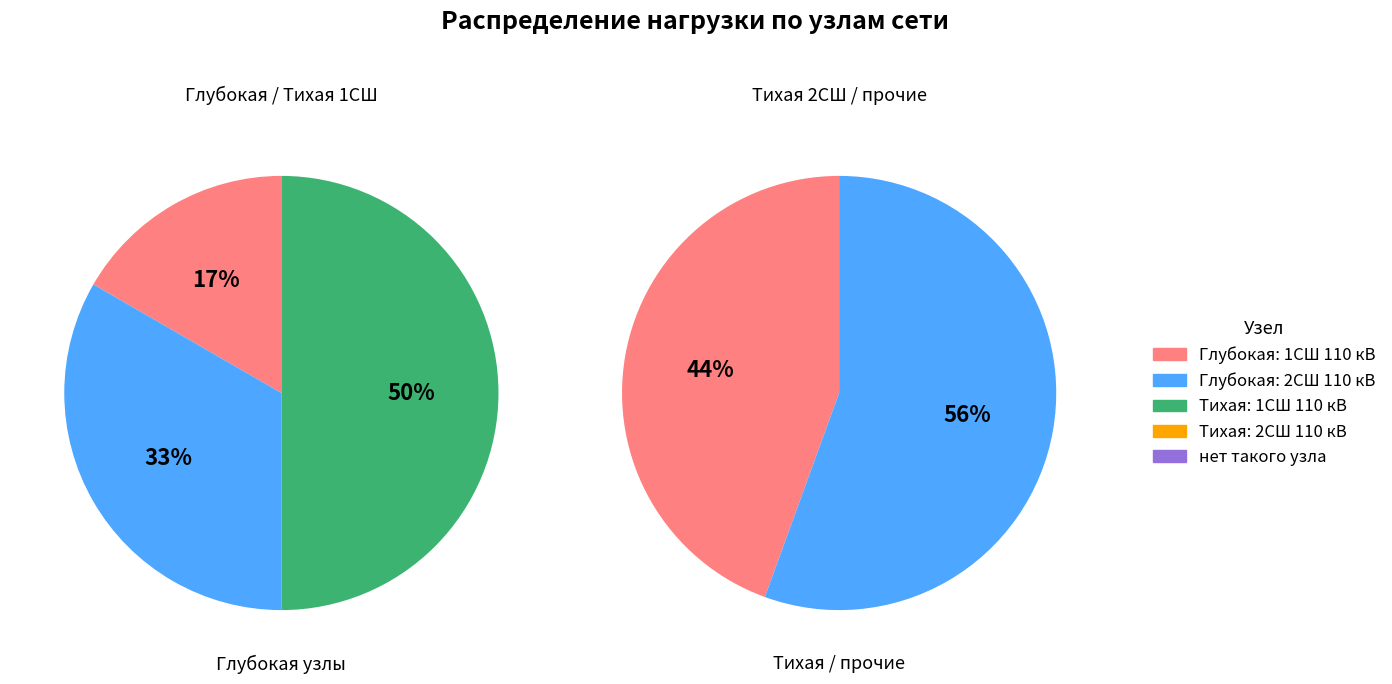

Does any single category account for the majority?

No